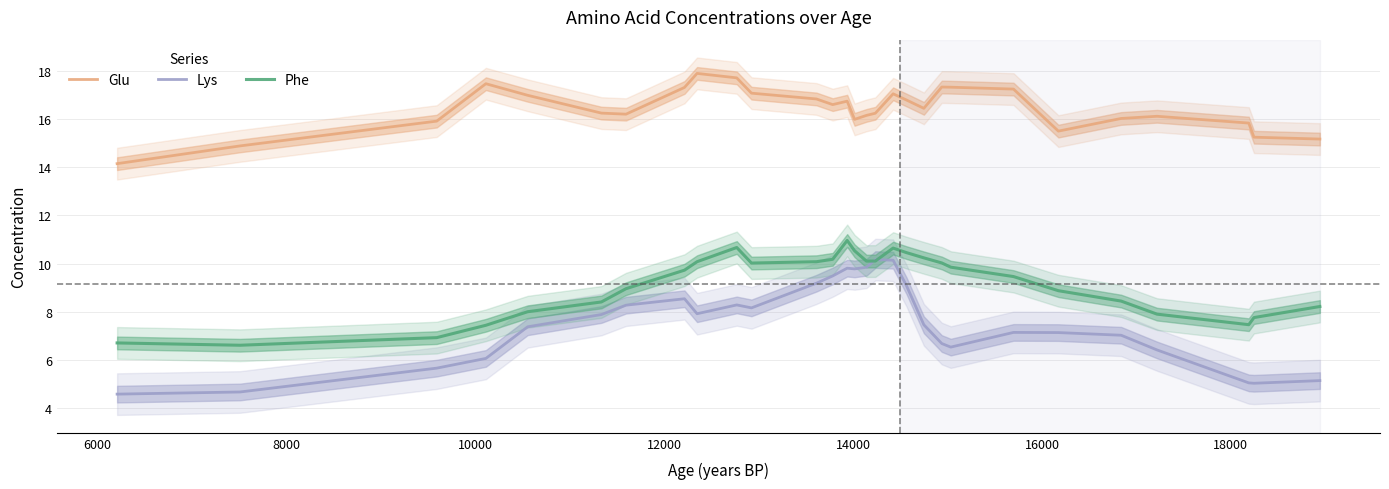

True or false: Glu and Phe cross at least once.

False